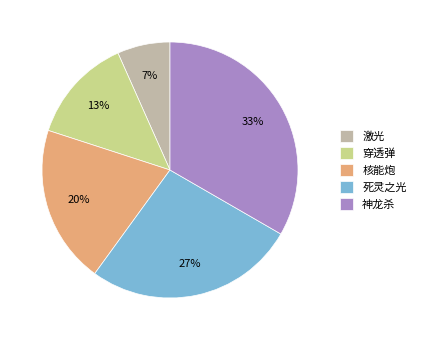

What is the largest slice in the pie chart?

神龙杀